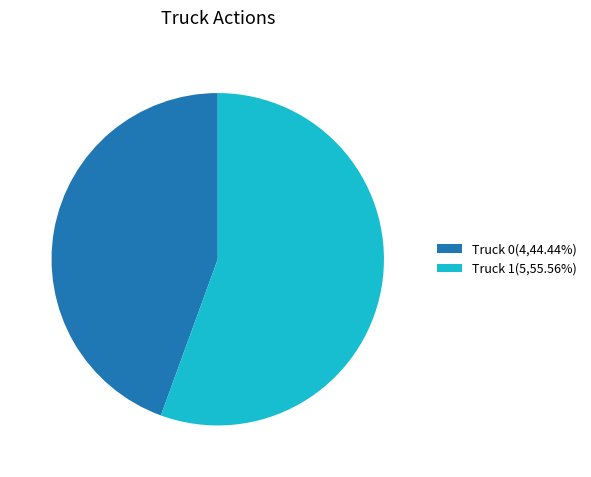

What is the ratio of the value at Truck 0(4,44.44%) to the value at Truck 1(5,55.56%)?

0.8